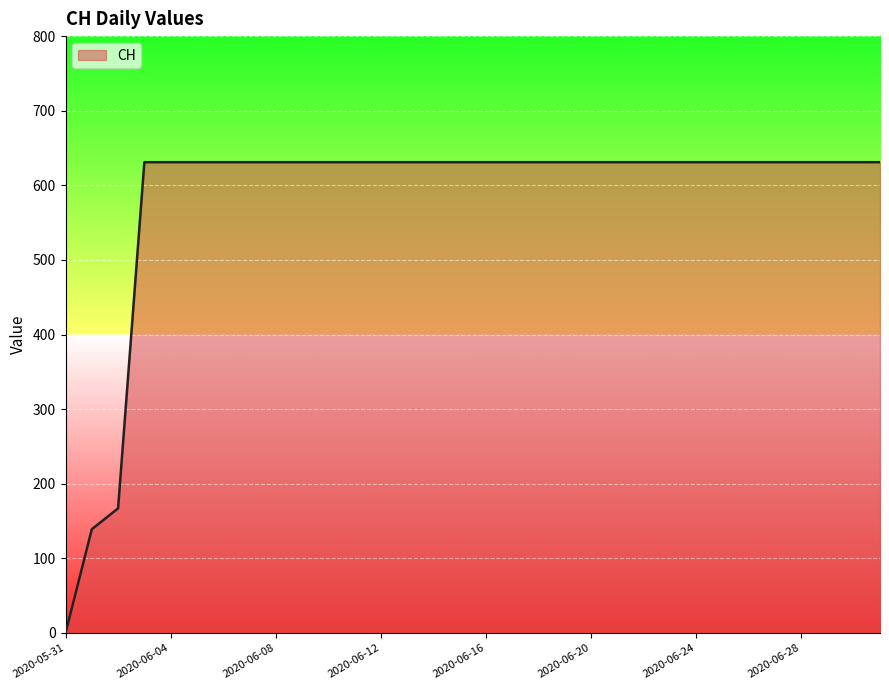

What is the maximum value shown in the chart?

631